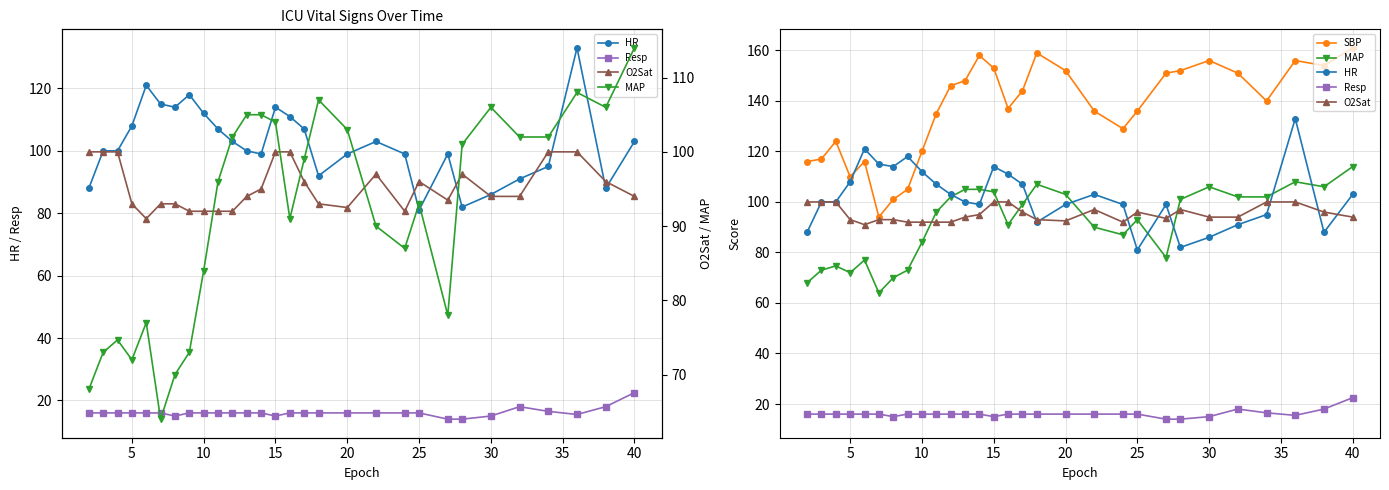

Count the number of categories in the chart.

29